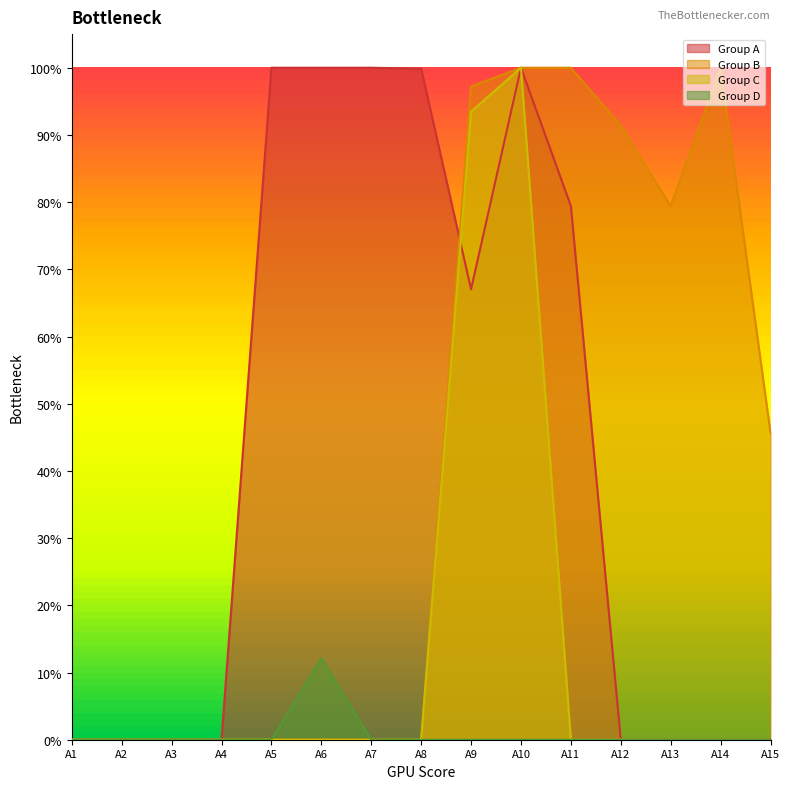

Which series changed the most between A10 and A11?

Group C